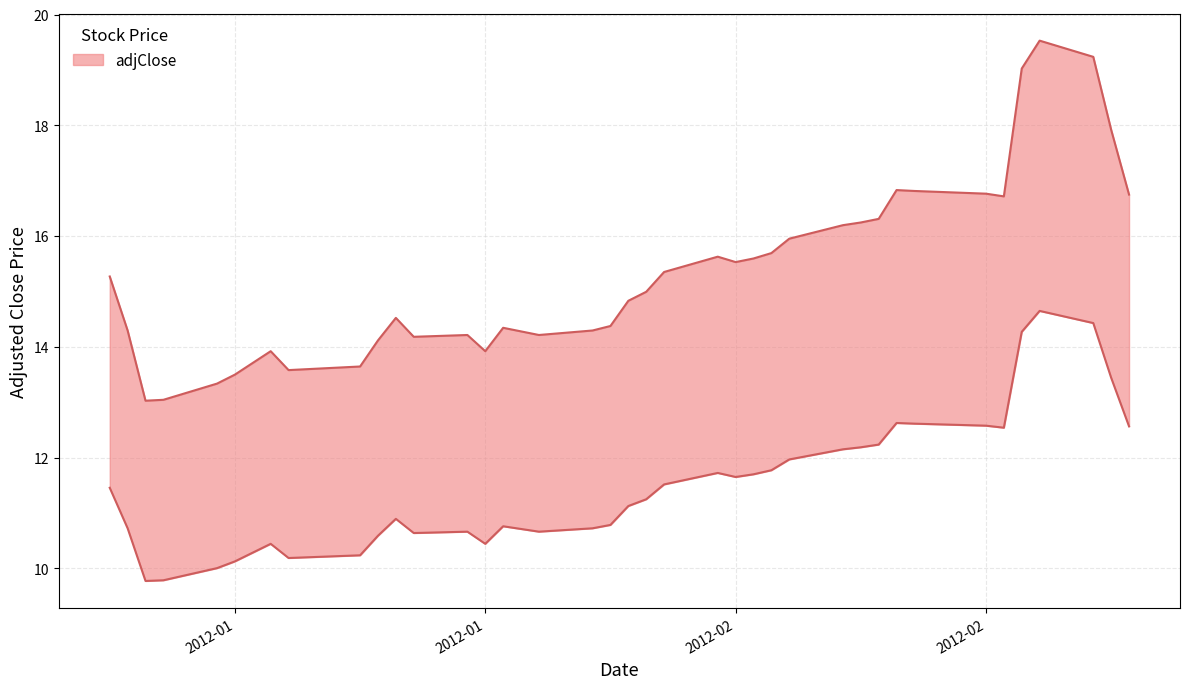

At which label is the value closest to 16?

2012-02-10